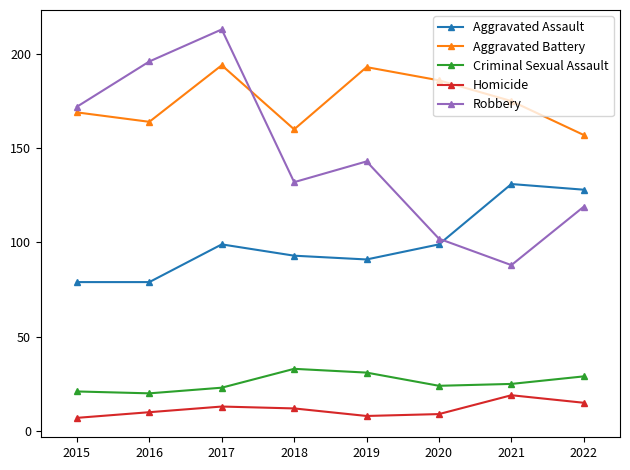

True or false: Aggravated Assault has a value of 91 at 2019.

True